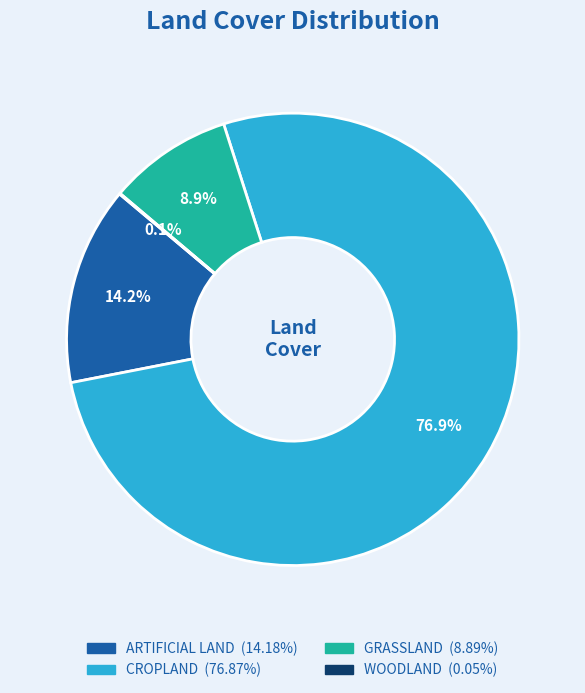

To the nearest percent, what is the average slice percentage?

25%